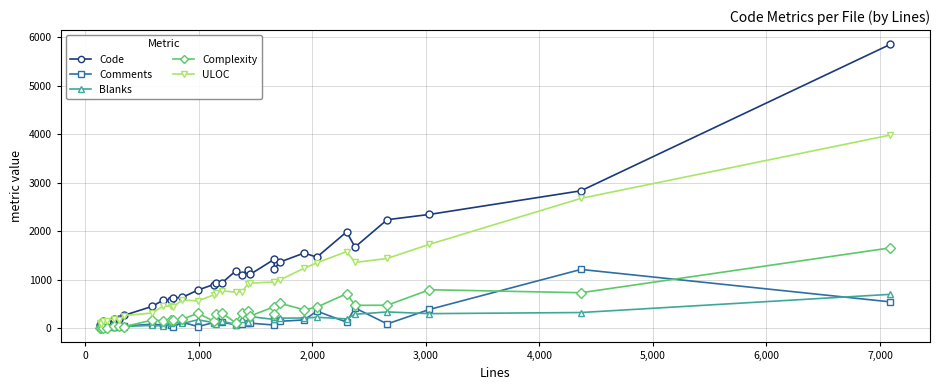

True or false: Code has more than 2 interior local peaks.

True